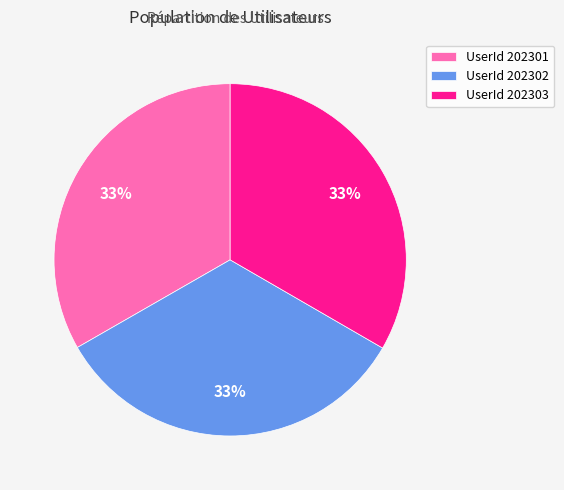

The UserId 202301 slice represents 47% of the pie. True or false?

False